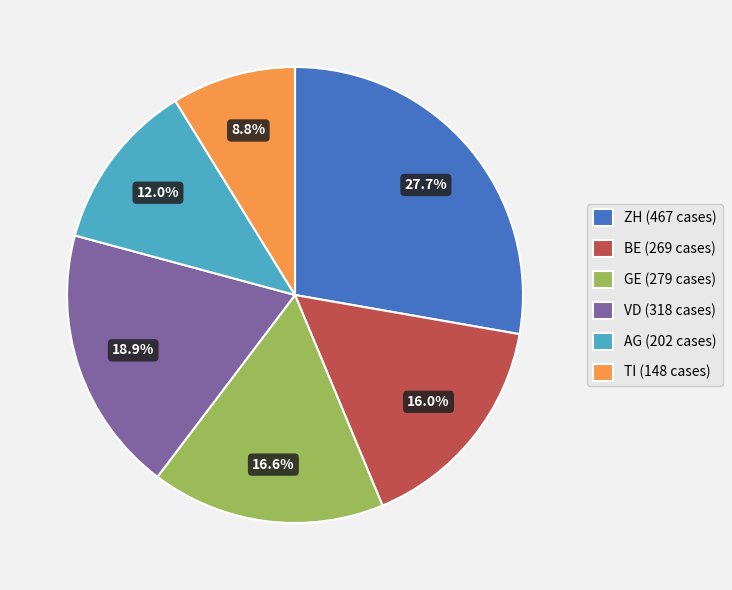

Does TI (148 cases) account for over 50% of the chart?

No